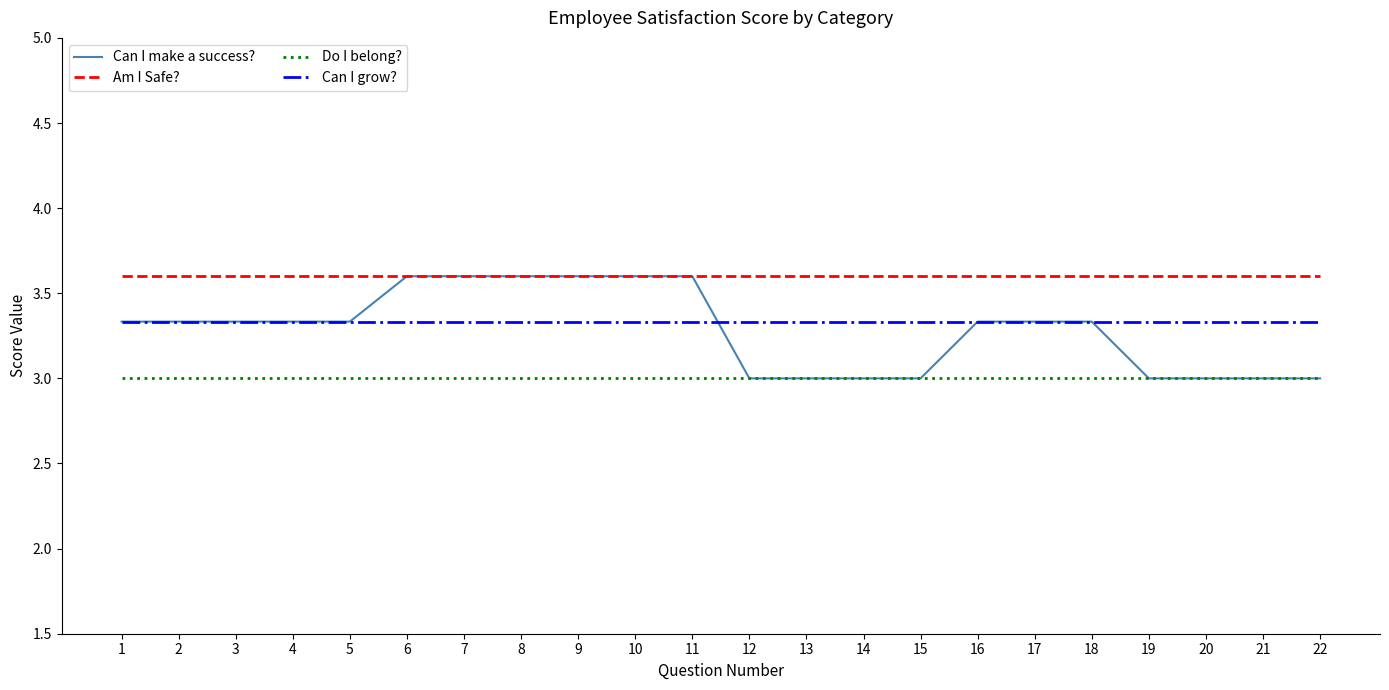

What is the lowest value of the Can I grow? series?

3.3